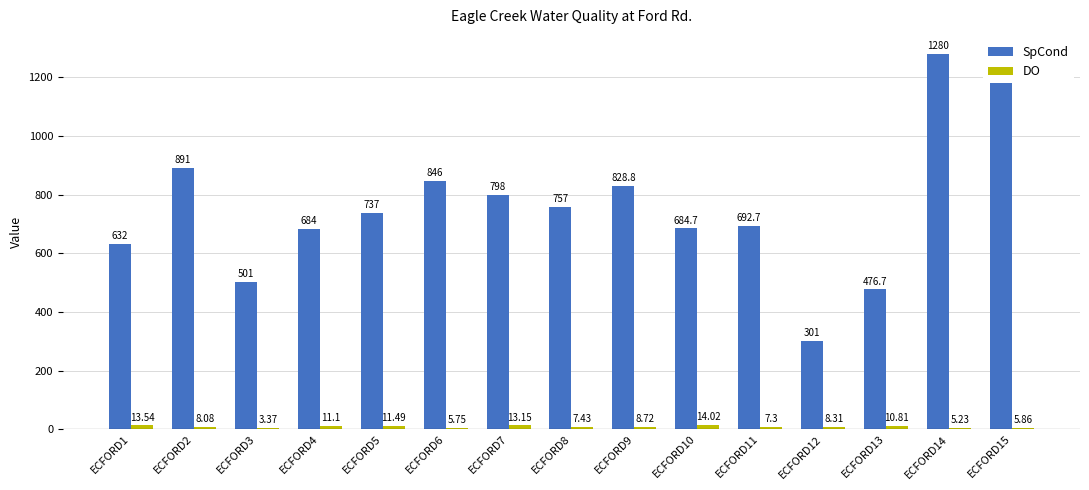

Is the value of SpCond at ECFORD6 greater than the value of DO at ECFORD9?

Yes